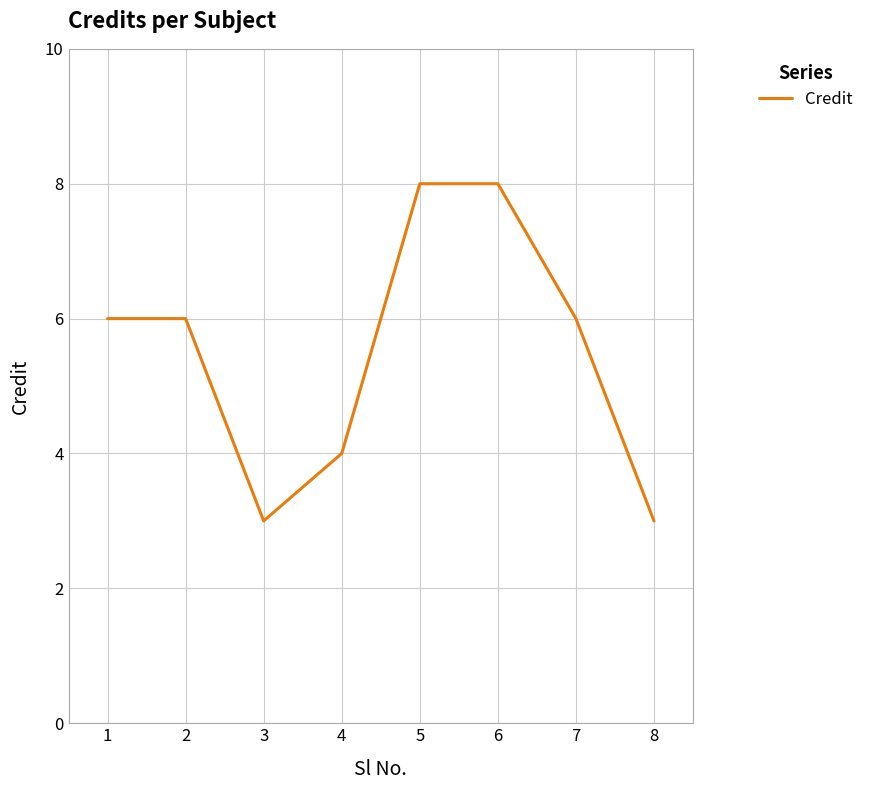

At which category does the data reach its first local valley?

3